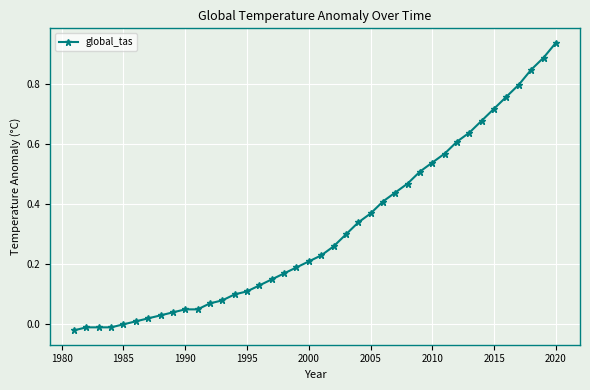

What is the difference between the maximum and minimum values?

1.0